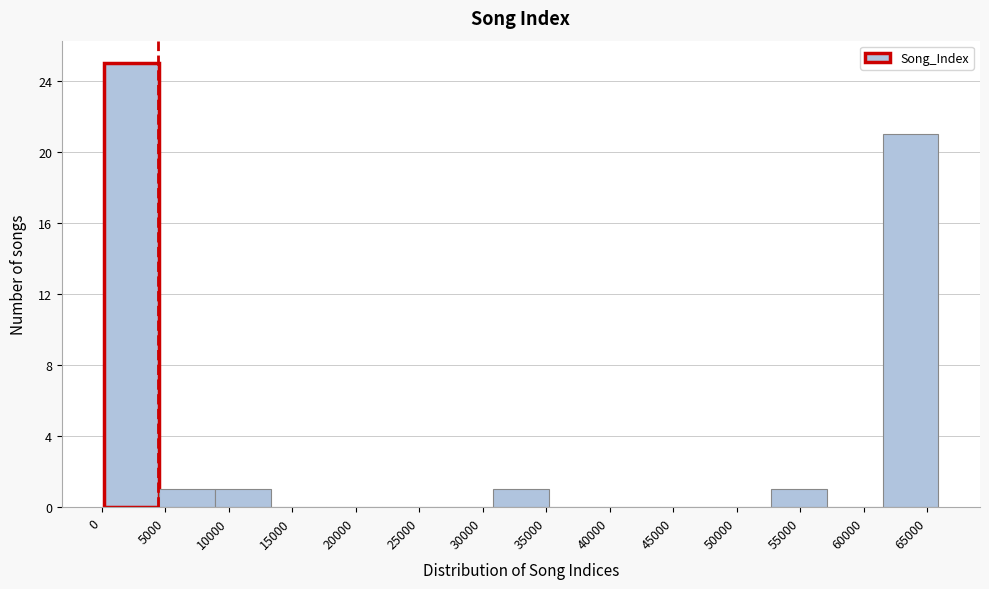

What is the height of the bar covering 0 to 4500 on the x-axis? Neither the bar edges nor the heights are printed on the chart, so give them approximately, as read against the axes.

25